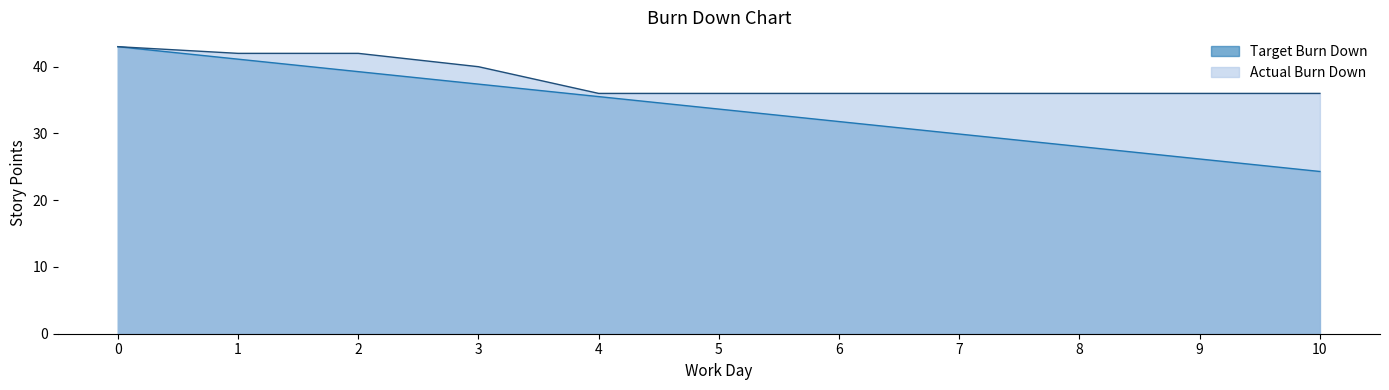

How many lines are shown in the chart?

2